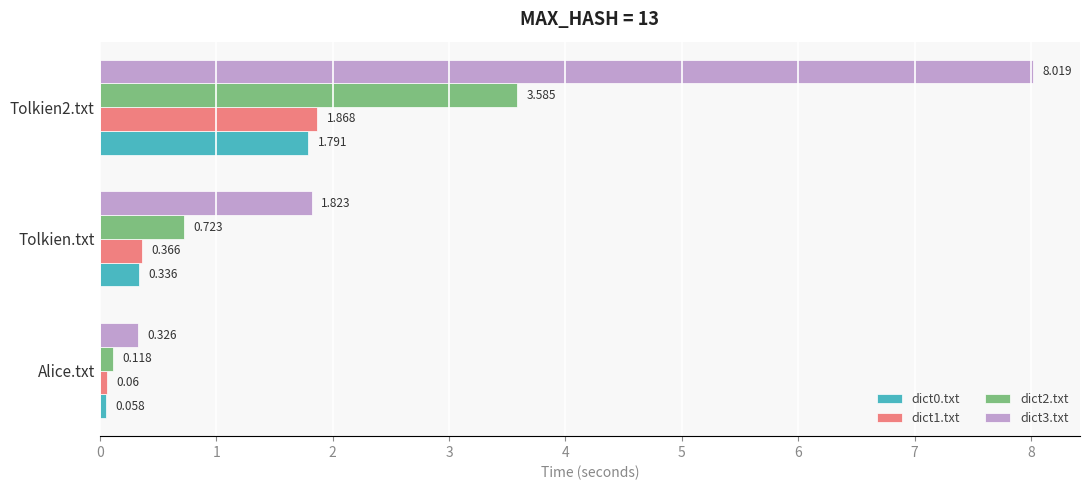

What are all the series names shown in the legend?

dict0.txt, dict1.txt, dict2.txt, dict3.txt